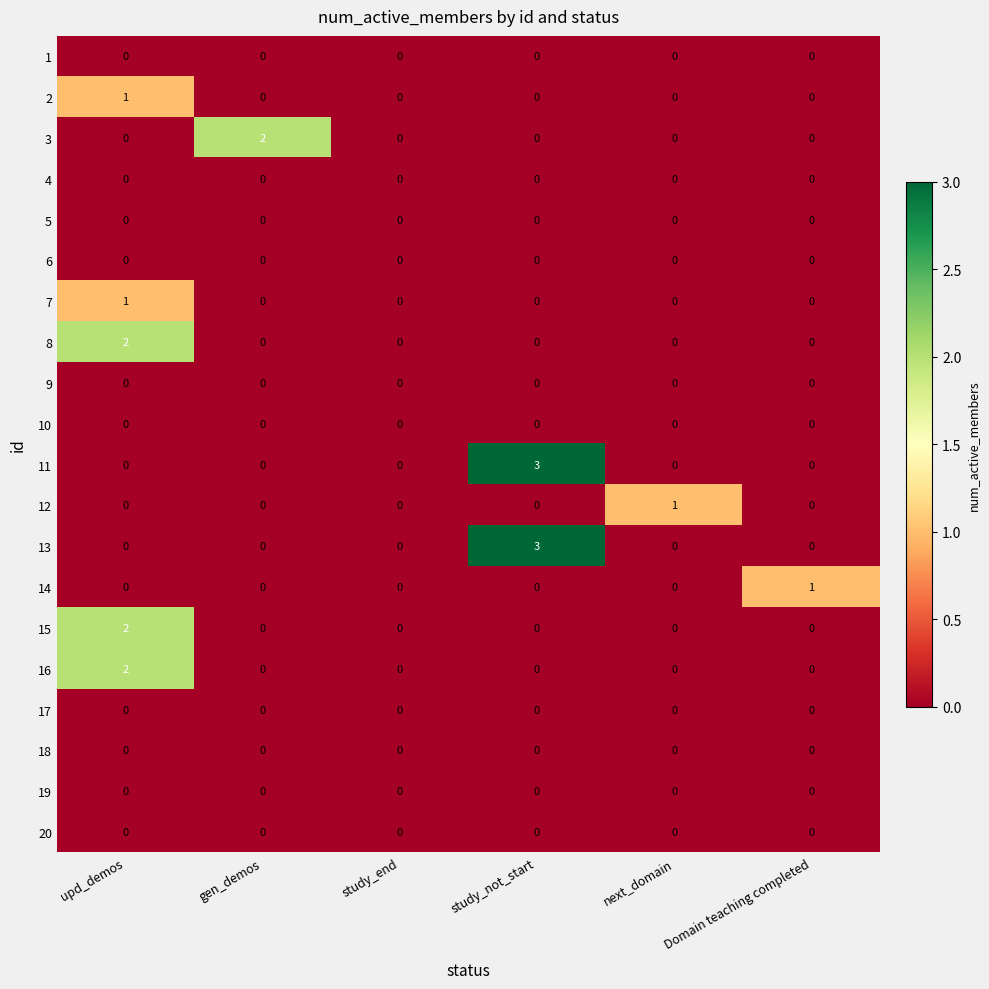

How many 7 values are between 0 and 1?

6